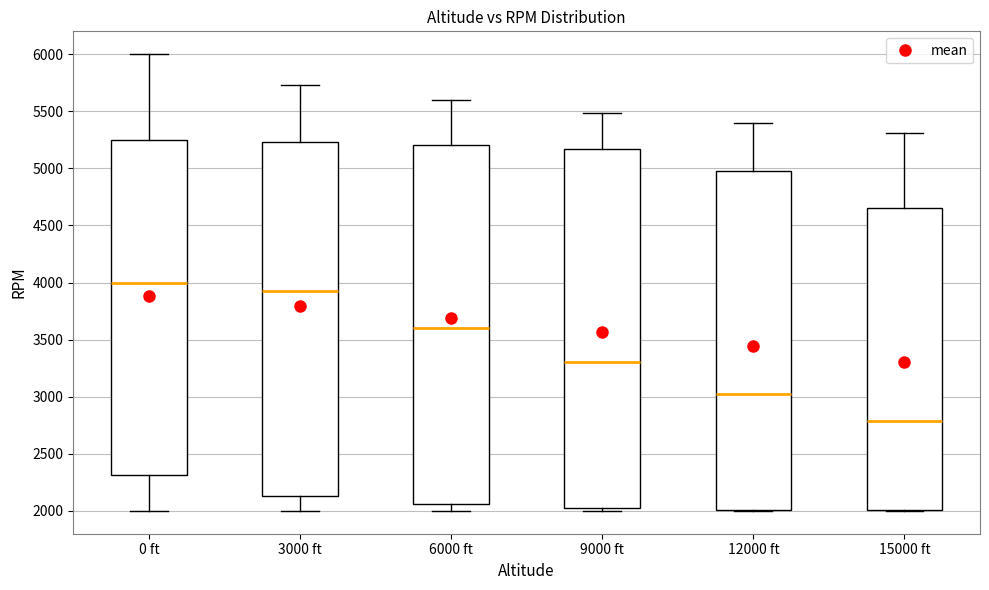

Reading left to right, read every box against the y-axis: the position of its median line, the range the box covers, and the ends of its whiskers. The values are not printed on the chart, so give them approximately, as read against the axis.

0 ft: median 4000, box 2300 to 5250, whiskers 2000 to 6000
3000 ft: median 3950, box 2150 to 5250, whiskers 2000 to 5750
6000 ft: median 3600, box 2050 to 5200, whiskers 2000 to 5600
9000 ft: median 3300, box 2000 to 5150, whiskers 2000 (just below the box's lower edge) to 5500
12000 ft: median 3050, box 2000 to 5000, whiskers 2000 to 5400
15000 ft: median 2800, box 2000 to 4650, whiskers 2000 to 5300